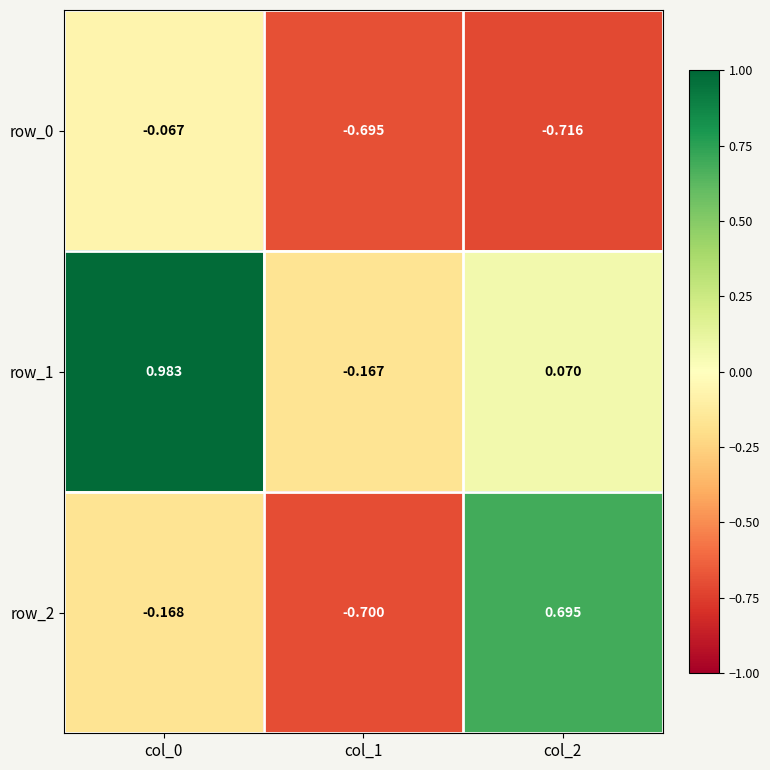

What is the difference between the highest and lowest values at col_2?

1.4